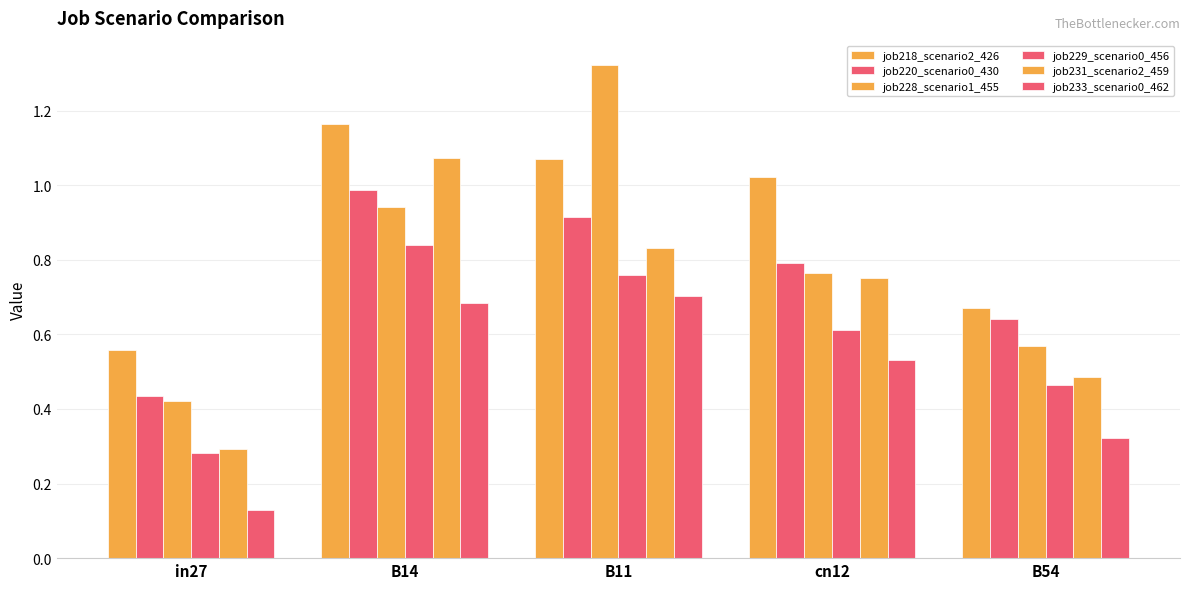

What is the lowest value of the job231_scenario2_459 series?

0.3